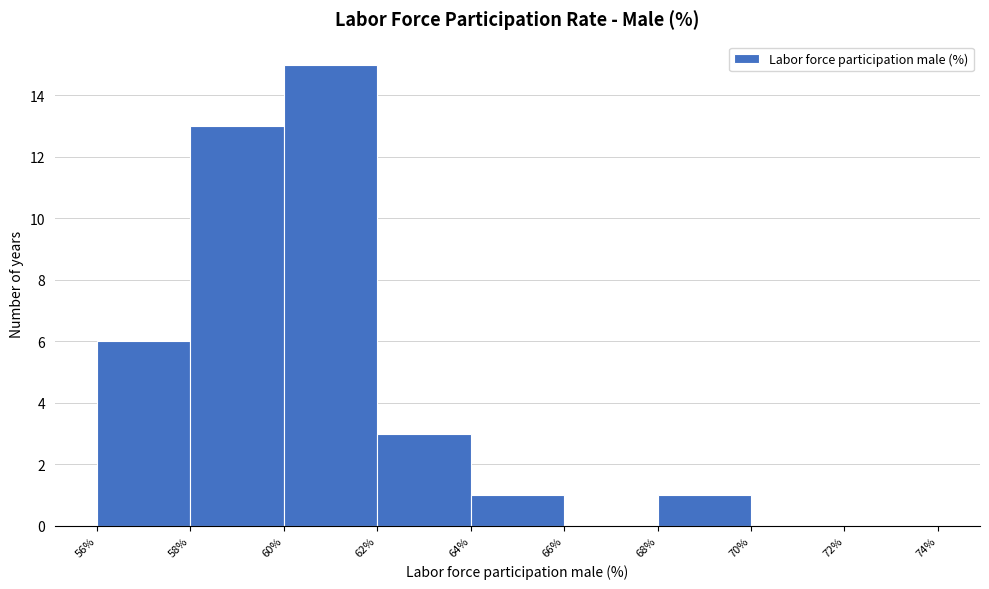

What is the height of the bar covering 64% to 66% on the x-axis? The values are not printed on the chart, so give them approximately, as read against the axis.

1